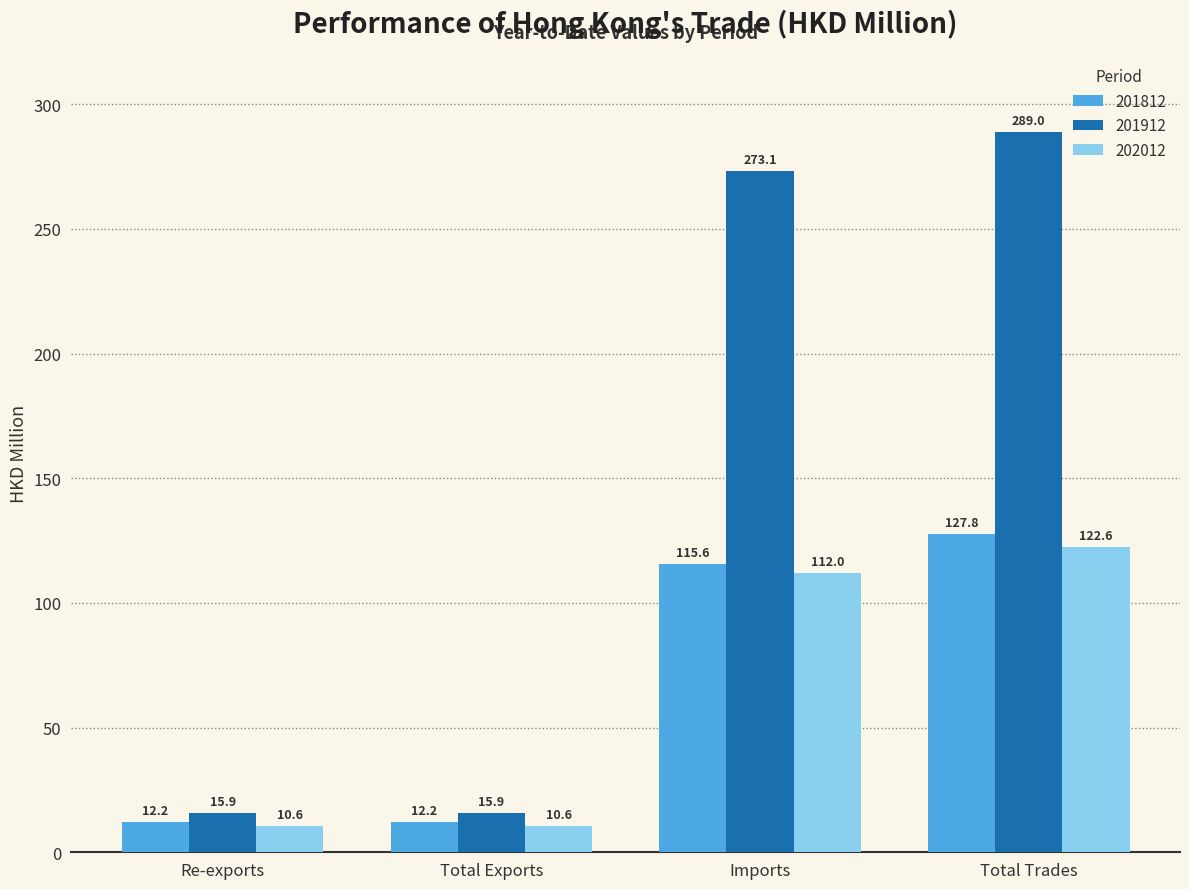

Are the bars horizontal?

No